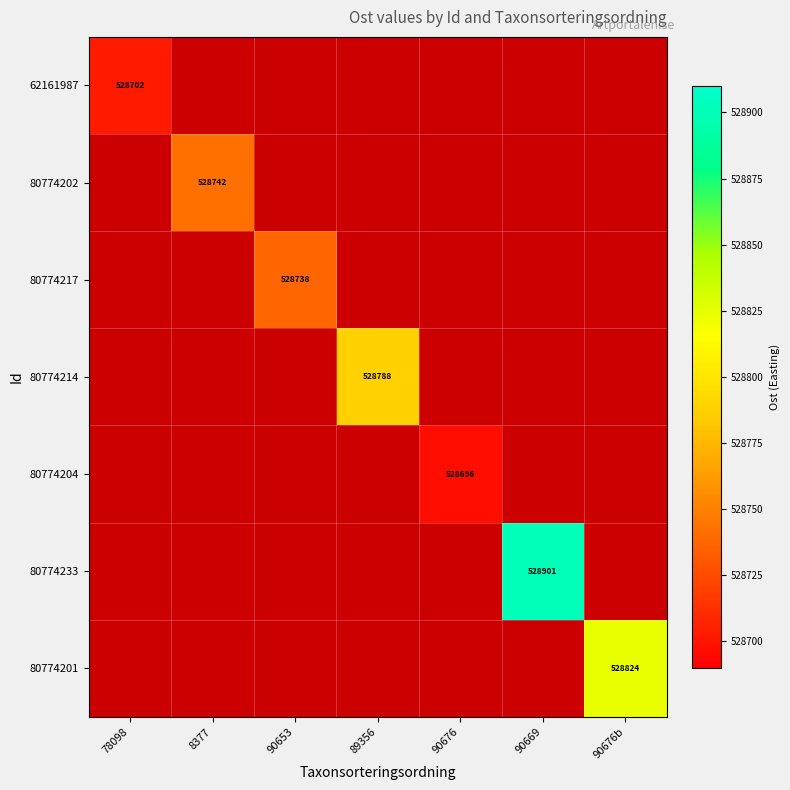

What is the total value across all series at 8377?

528741.9